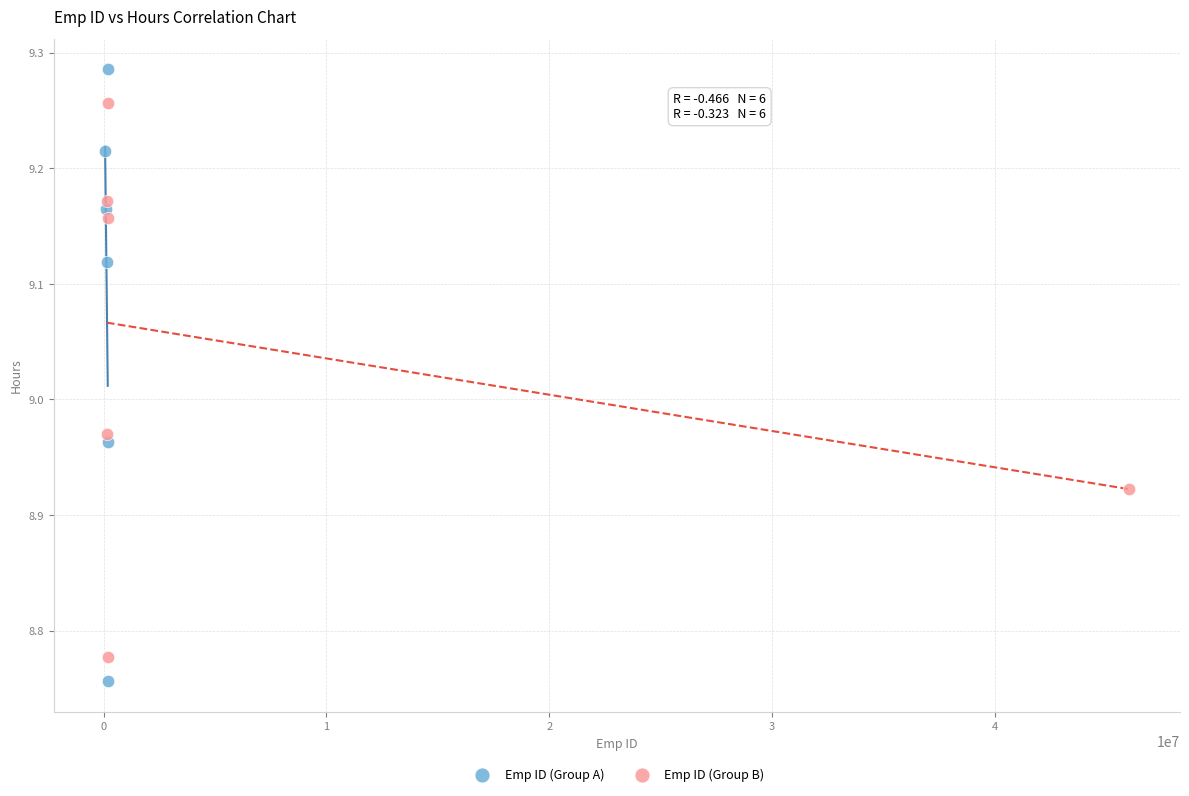

Which series has the widest spread of Y values?

Emp ID (Group A)